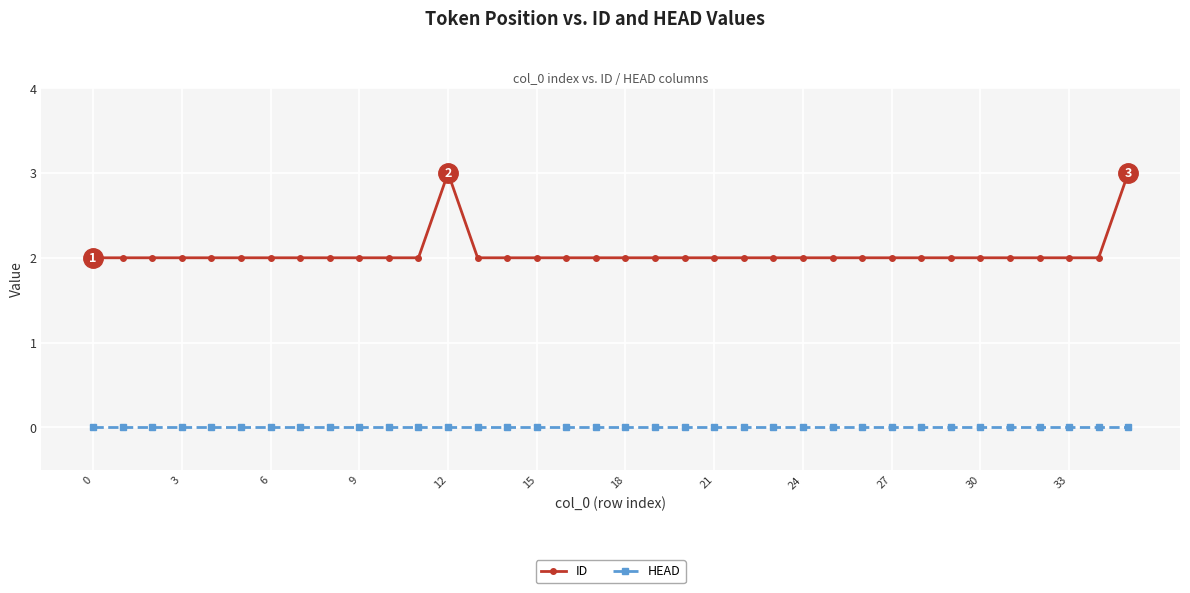

What is the greatest value displayed?

3